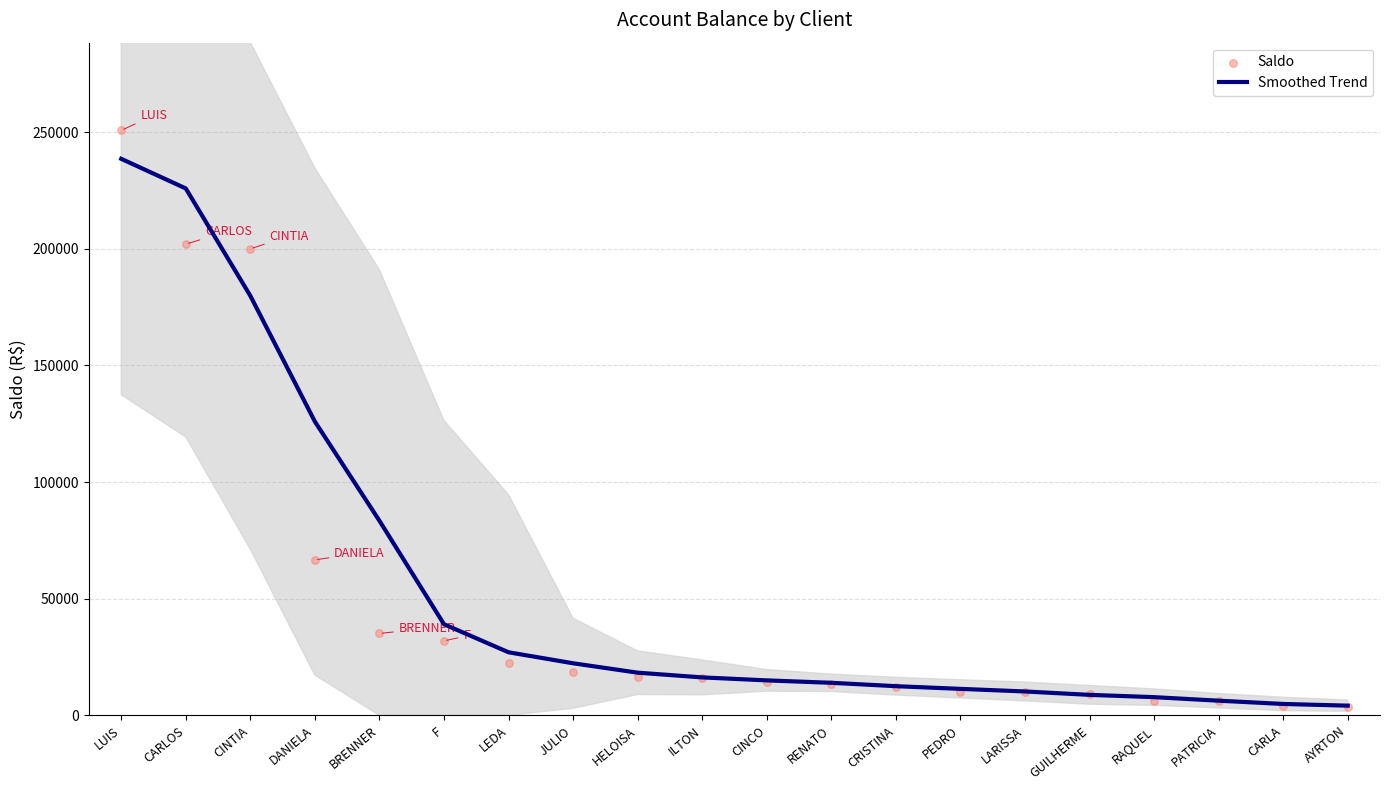

At how many categories does at least one series exceed 120107?

4